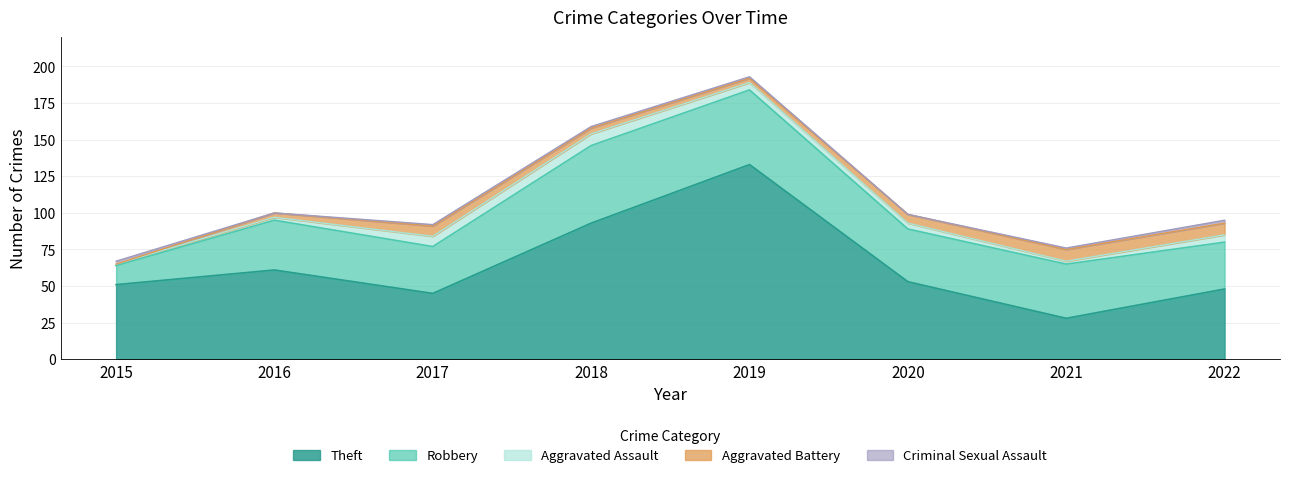

How many lines are shown in the chart?

5